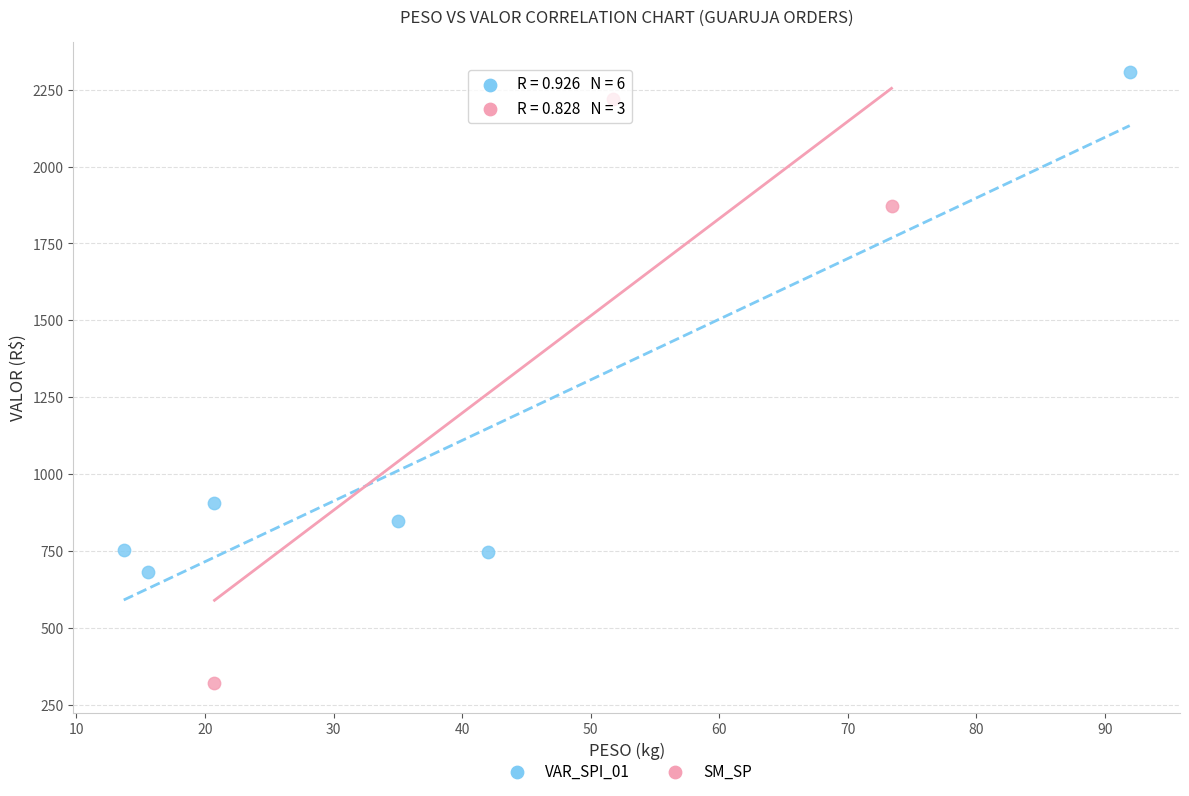

Which series has the largest Y range (max minus min)?

SM_SP